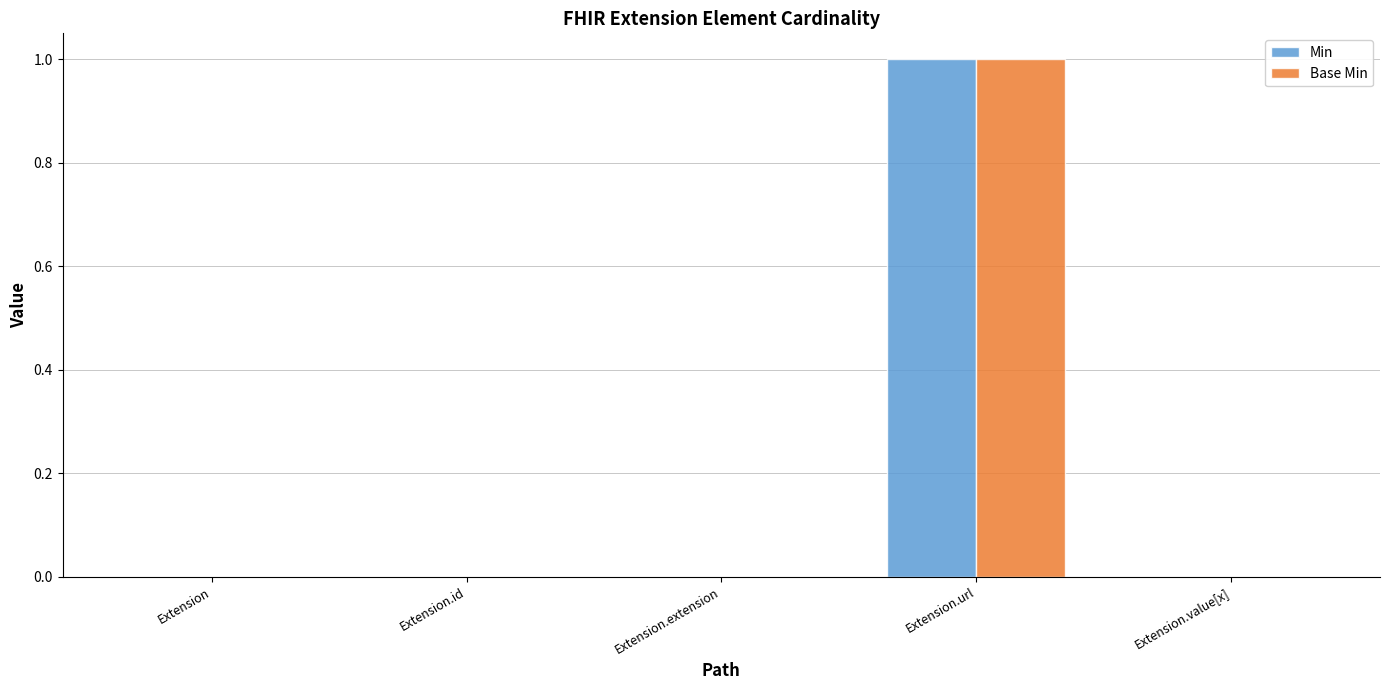

What is the greatest value displayed?

1